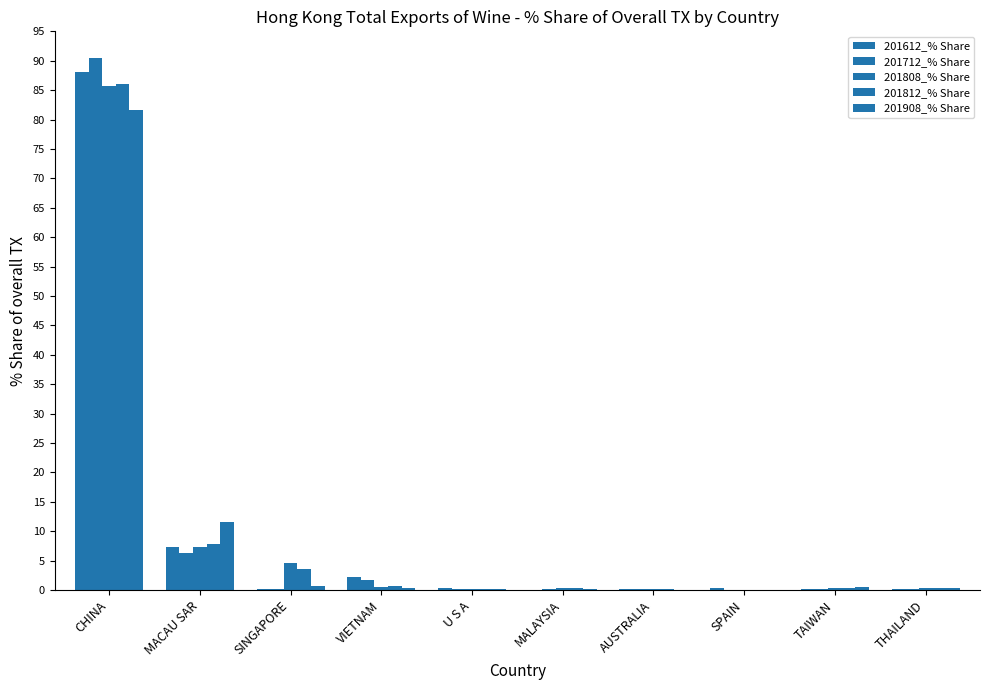

Count the number of data series in this chart.

5